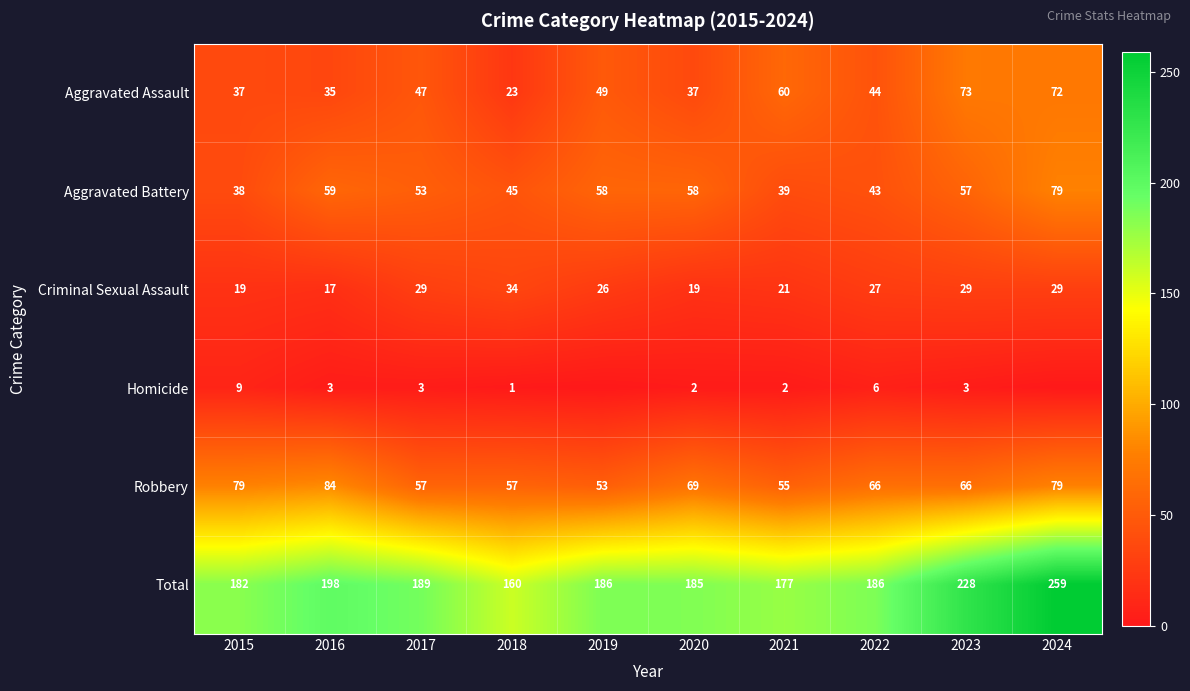

Which series changed the most between 2016 and 2018?

Total